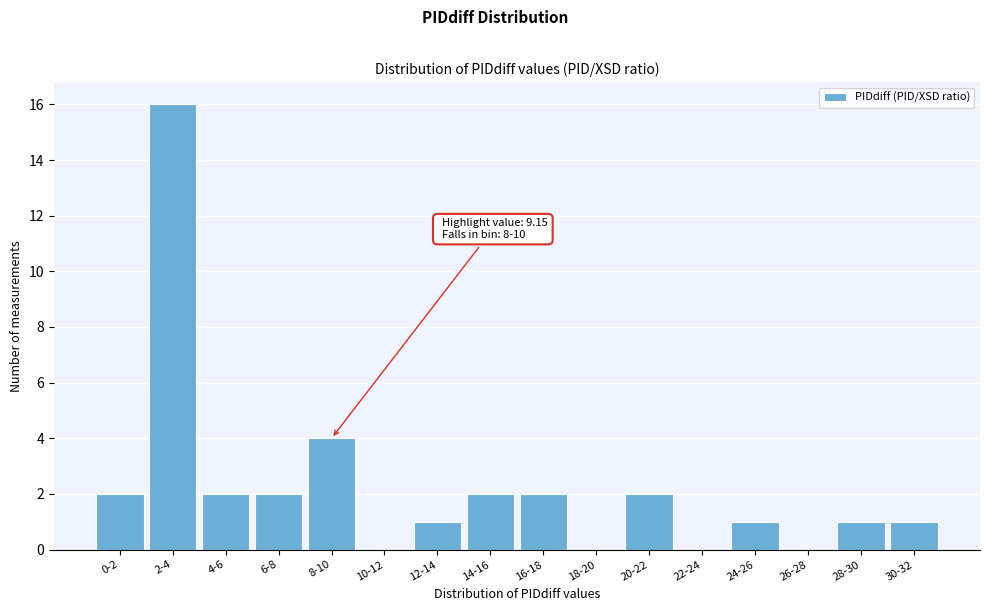

Reading left to right, what are all the values shown in this chart?

0-2=2	2-4=16	4-6=2	6-8=2	8-10=4	10-12=0	12-14=1	14-16=2	16-18=2	18-20=0	20-22=2	22-24=0	24-26=1	26-28=0	28-30=1	30-32=1